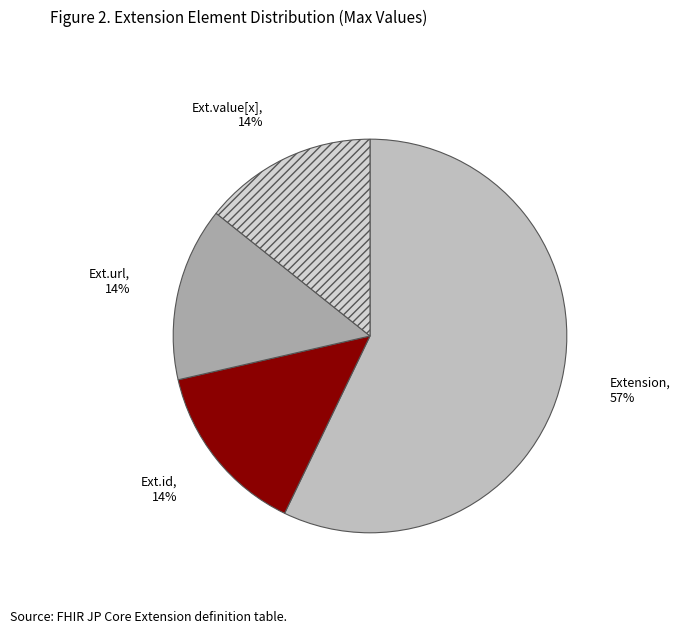

Count the number of slices in the pie.

4